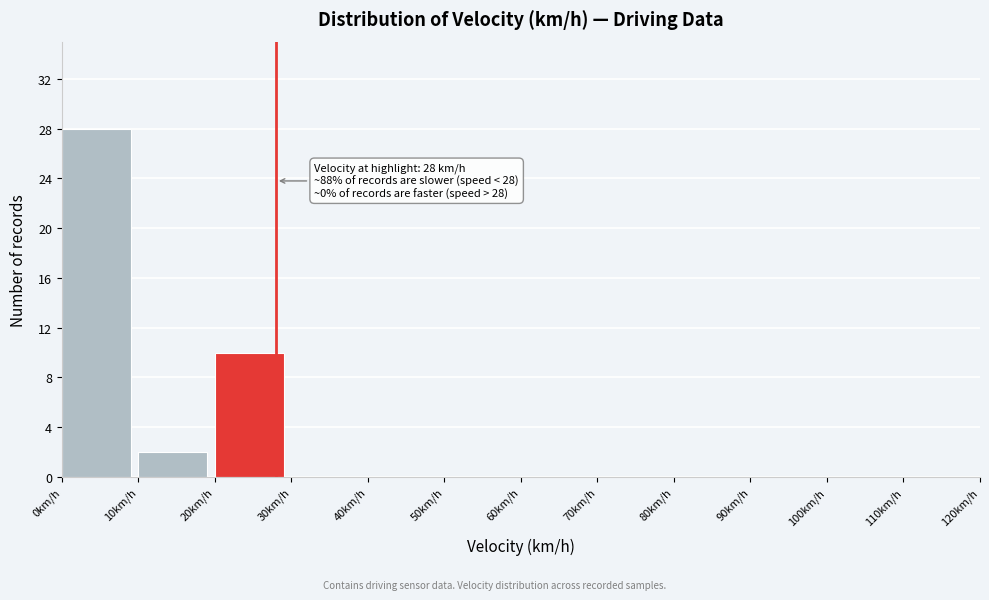

Over which range of the x-axis is the bar tallest?

0 to 10